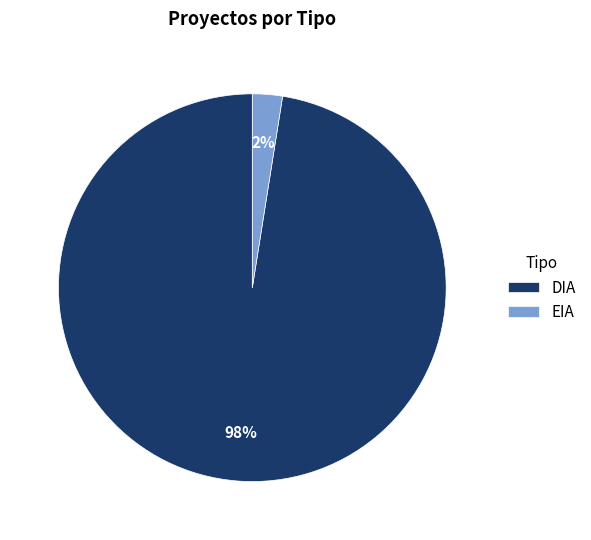

Do DIA and EIA together represent more than half of the pie?

Yes